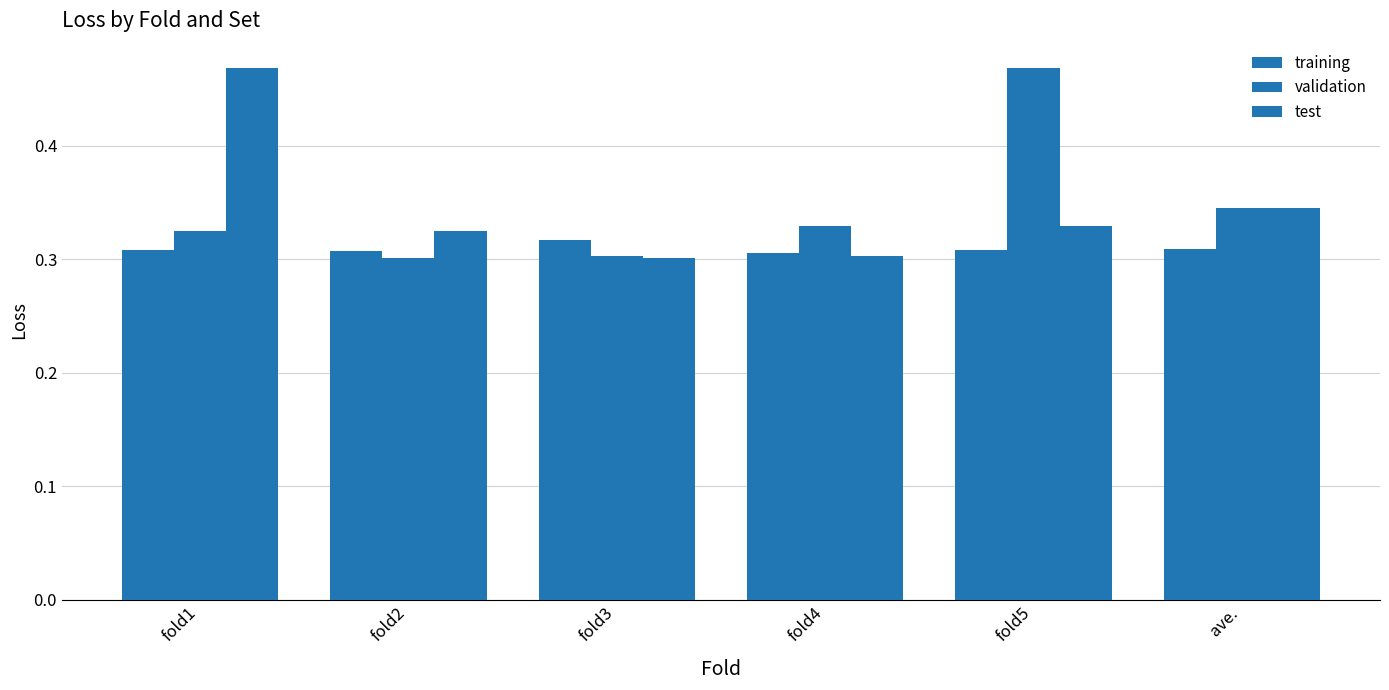

Reading left to right, list all the values displayed in this chart.

training: fold1=0.3	fold2=0.3	fold3=0.3	fold4=0.3	fold5=0.3	ave.=0.3
validation: fold1=0.3	fold2=0.3	fold3=0.3	fold4=0.3	fold5=0.5	ave.=0.3
test: fold1=0.5	fold2=0.3	fold3=0.3	fold4=0.3	fold5=0.3	ave.=0.3